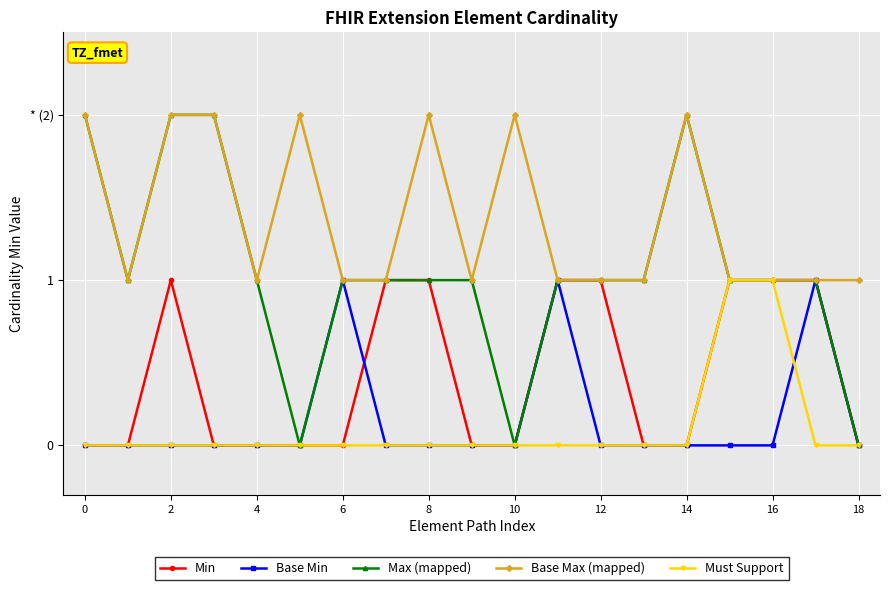

How many interior local peaks does the Max (mapped) series have?

1